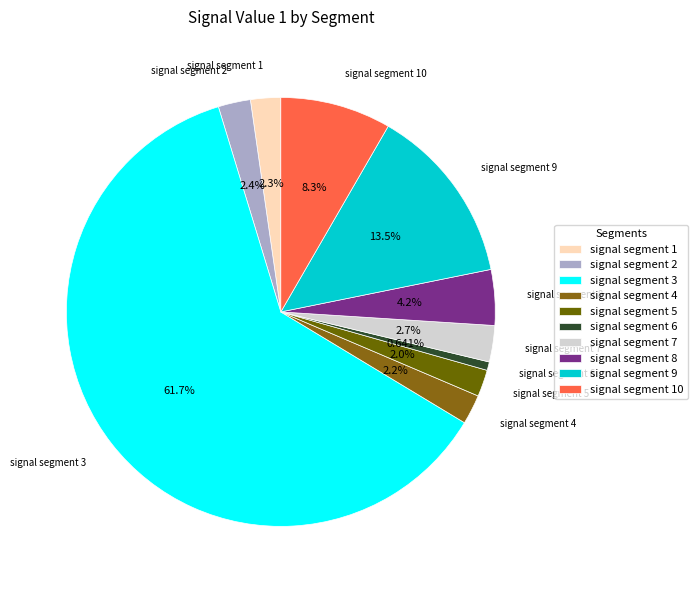

What percentage is the signal segment 4 slice, to the nearest percent?

2%